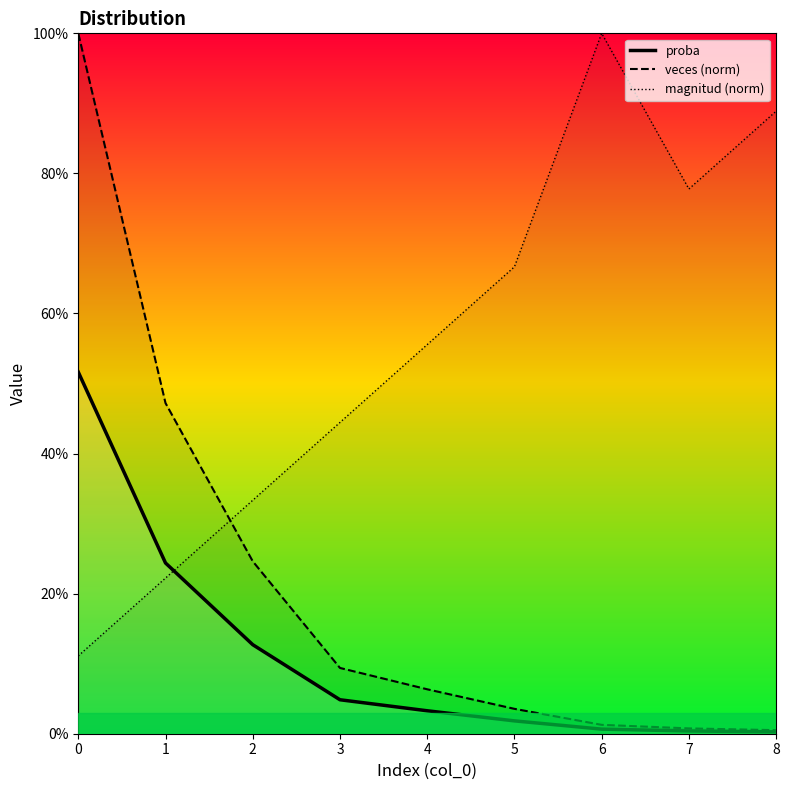

Between 4 and 6, which series saw the biggest shift?

magnitud (norm)